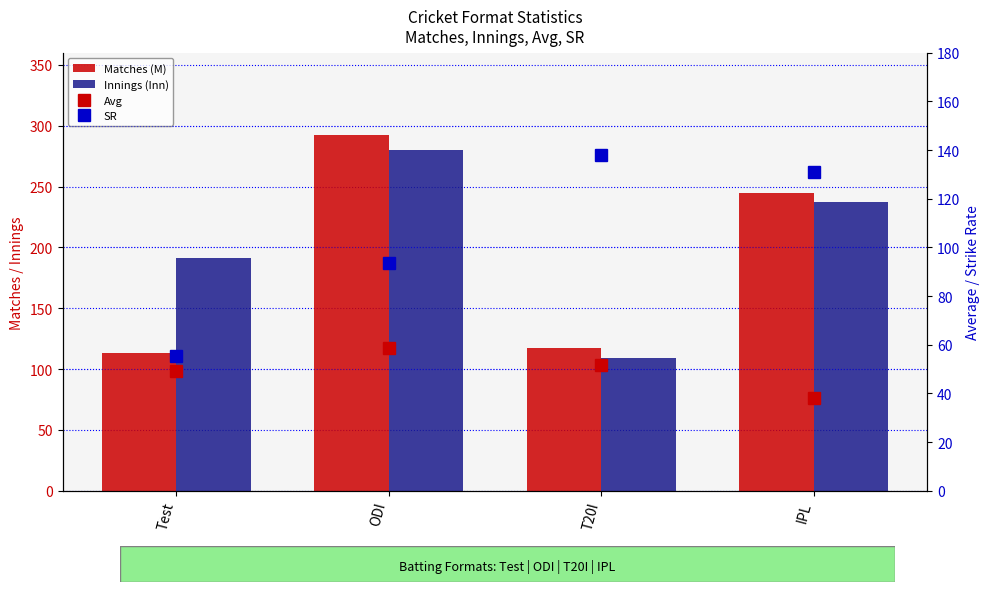

The value of Matches (M) at IPL is 245.0. True or false?

True